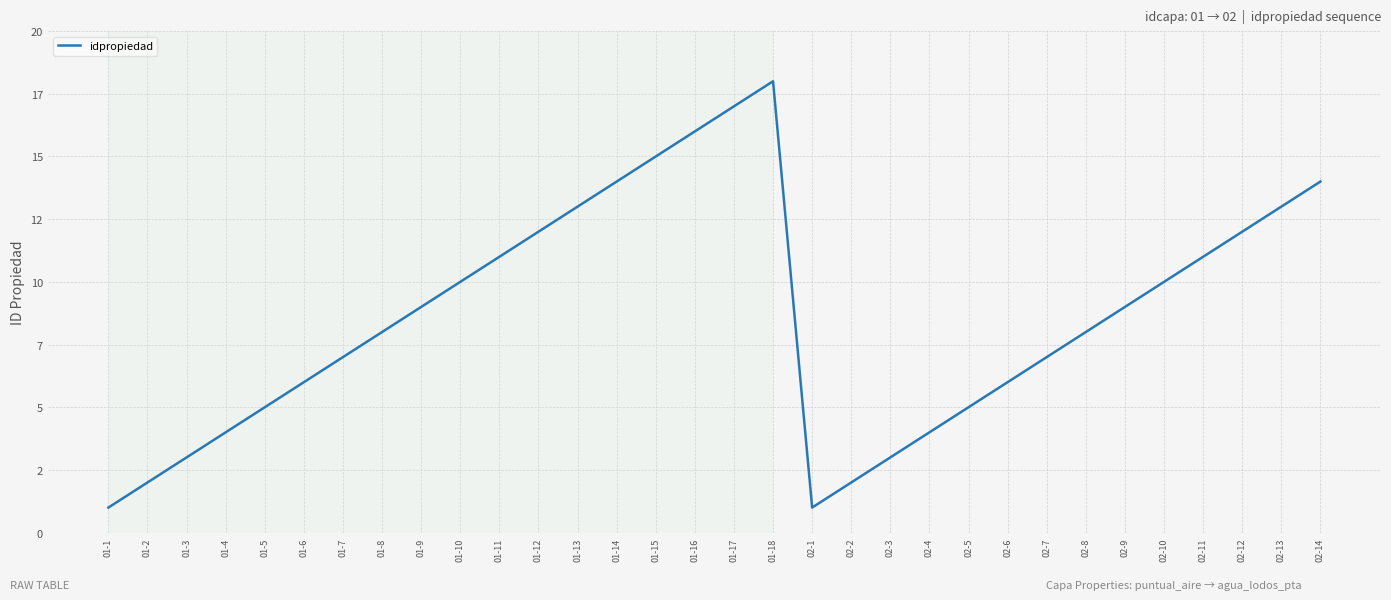

What is the value of the 24th point from the left?

6